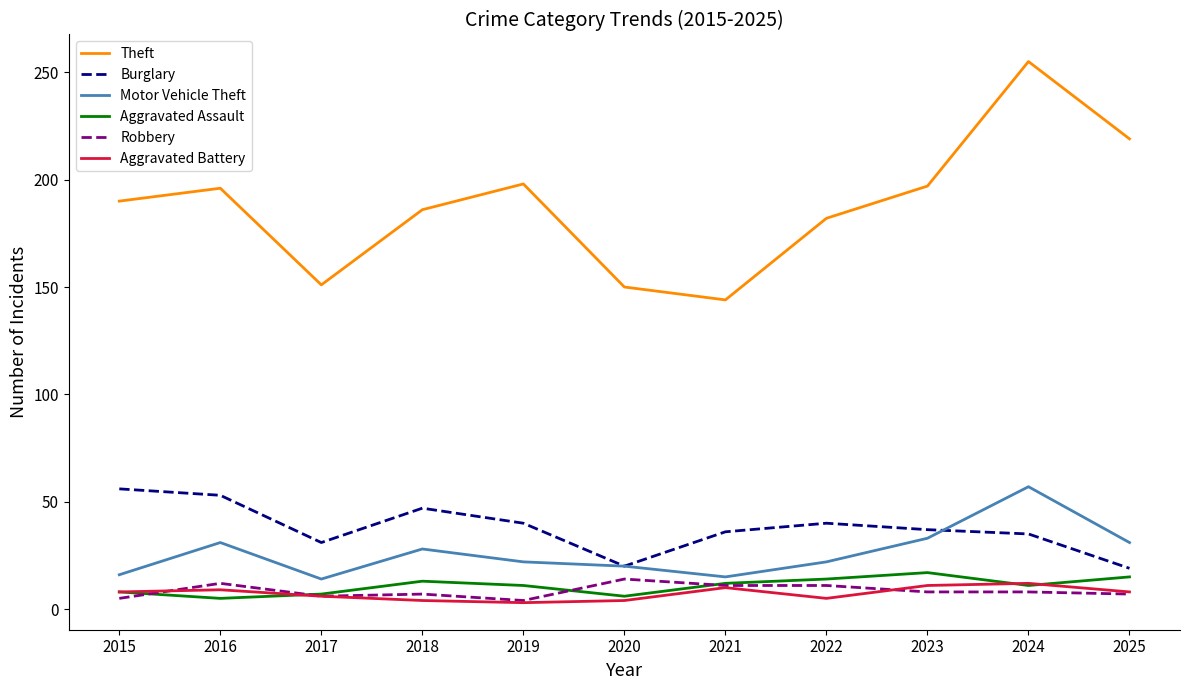

What is the difference between the second highest and second lowest values in the Robbery series?

7